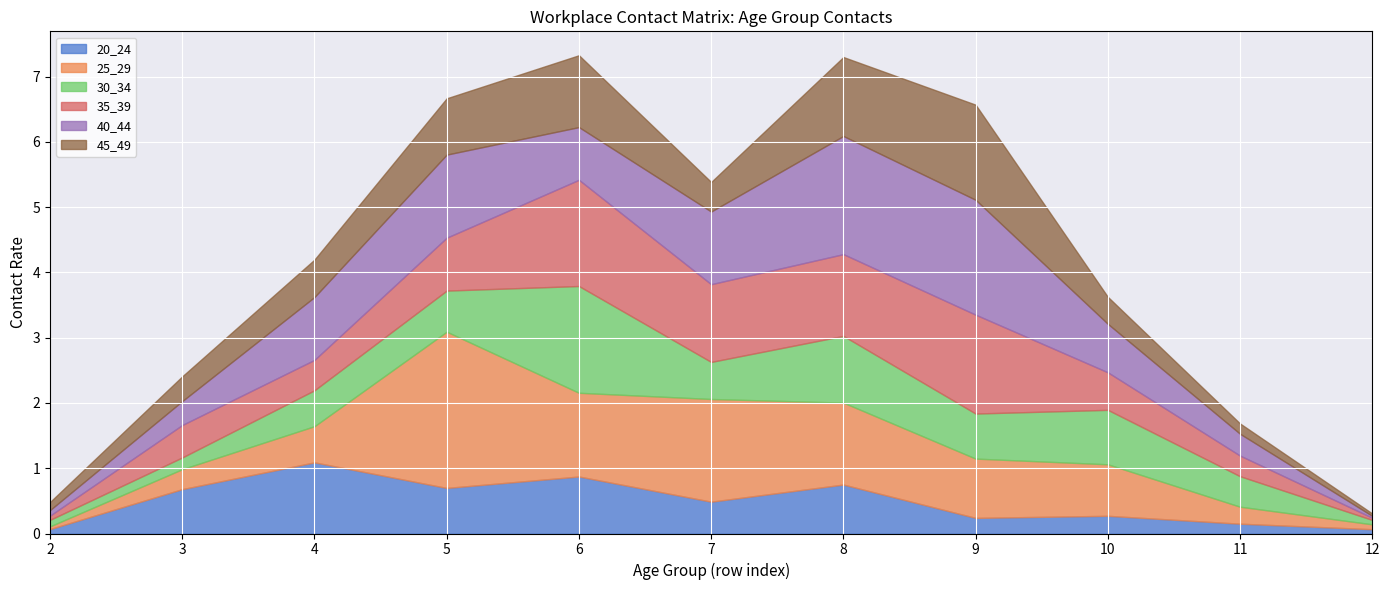

True or false: 40_44 and 30_34 intersect in this chart.

True